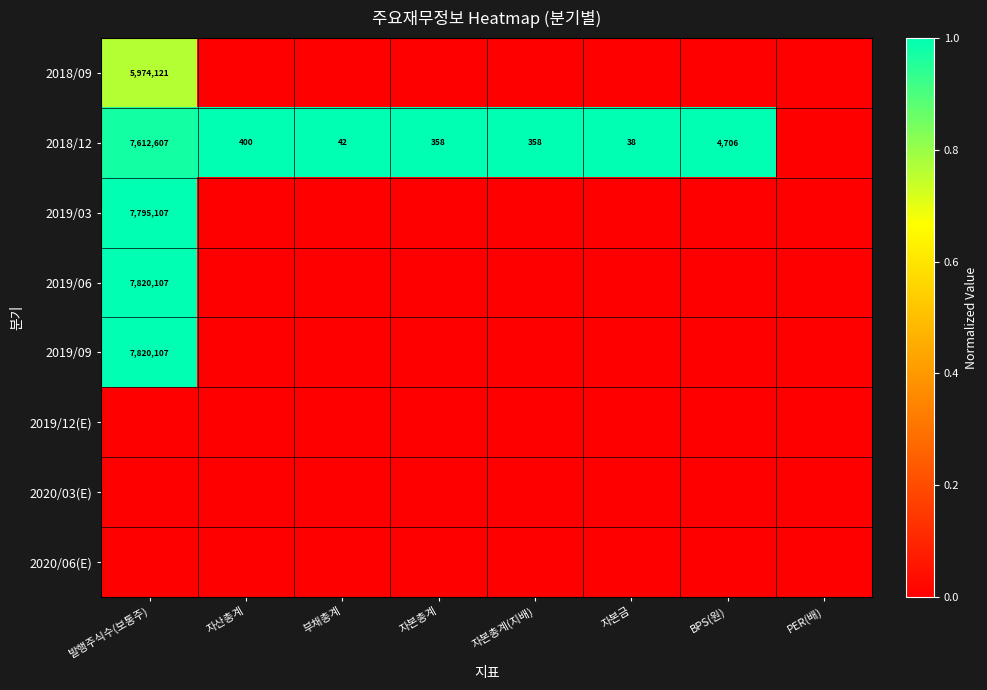

The 2019/09 series shows 10689960 at 발행주식수(보통주). True or false?

False